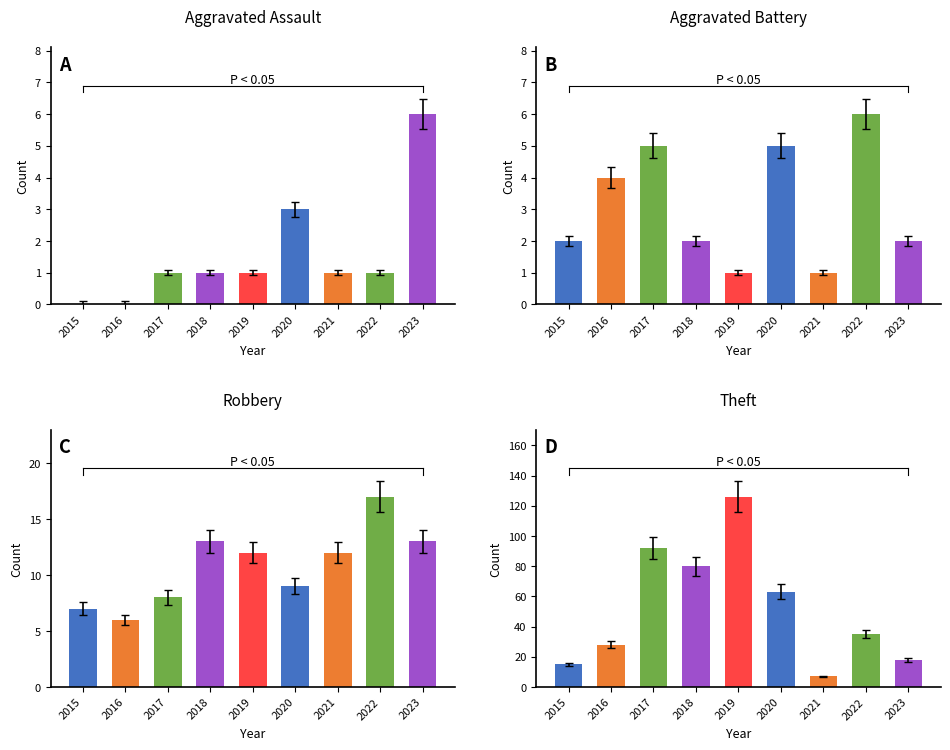

Read the Total value at 2021, to the nearest 10.

20